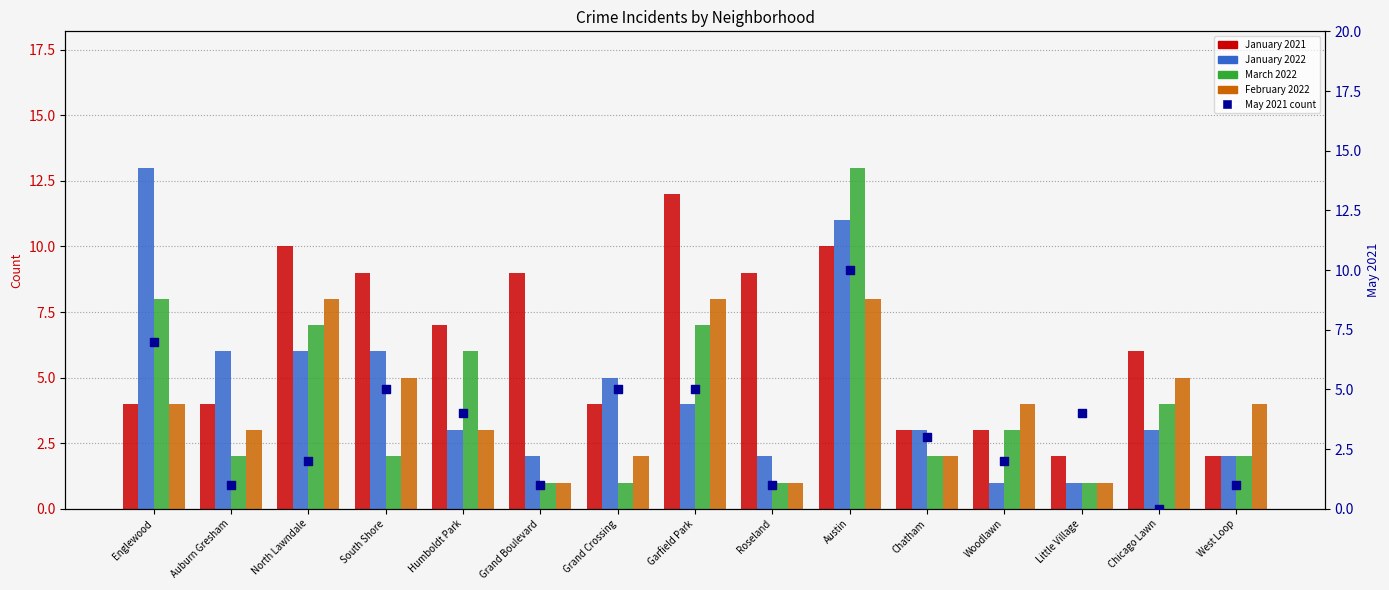

At which category is the sum across all series the highest?

Austin